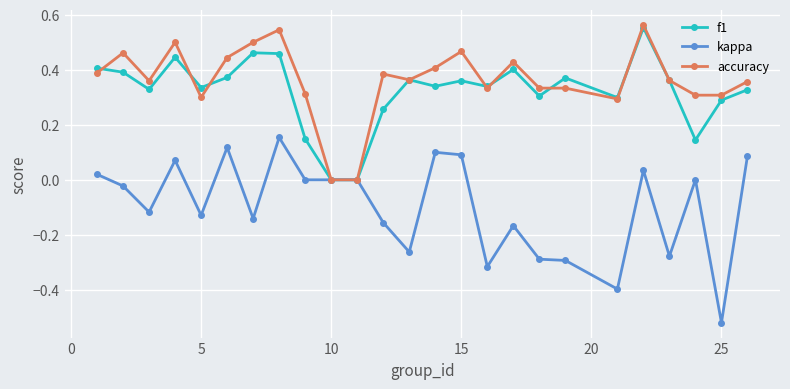

Is this an area chart (filled region under the line)?

No